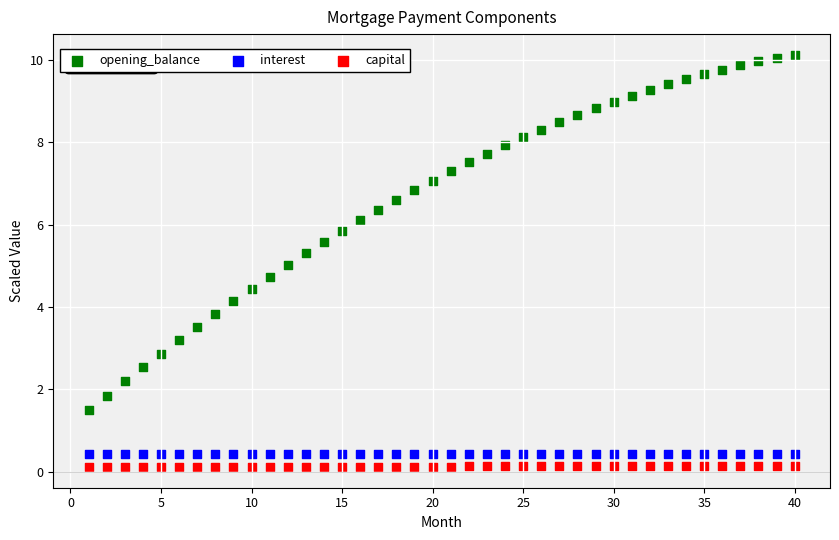

Which series reaches the minimum Y coordinate?

capital